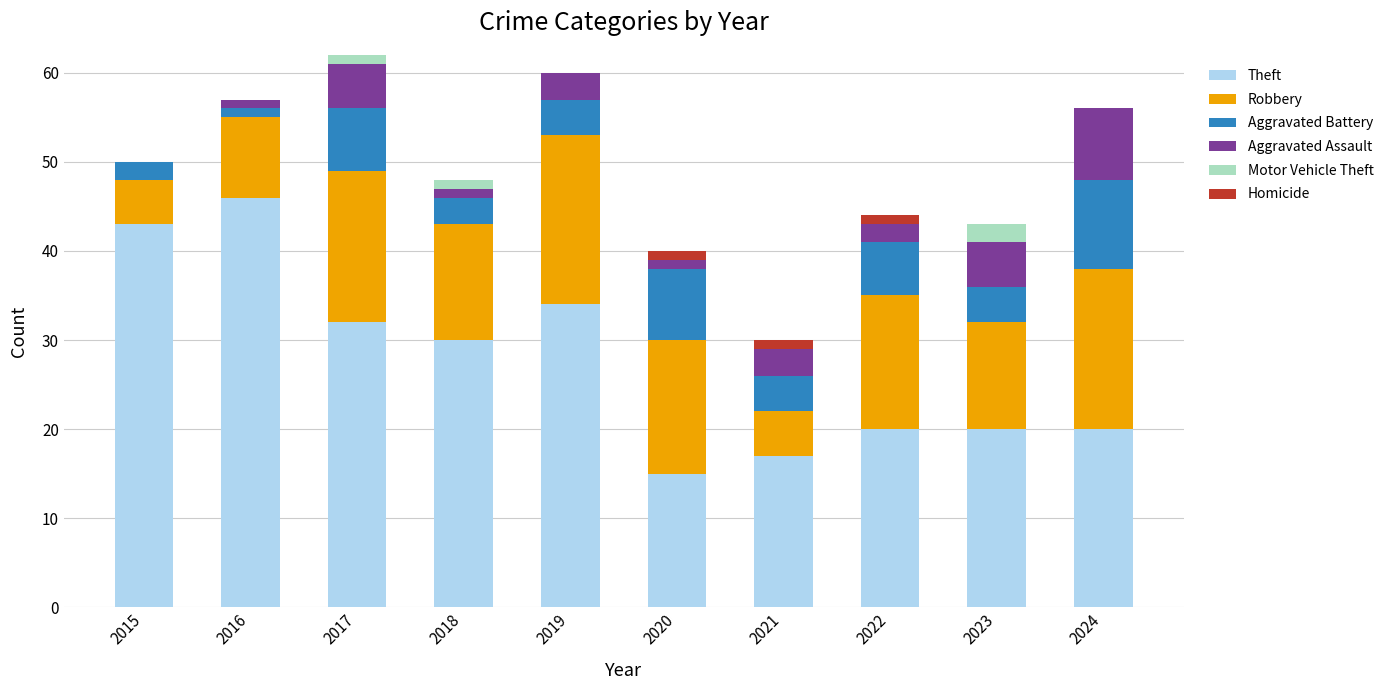

What is the maximum value for Theft?

46